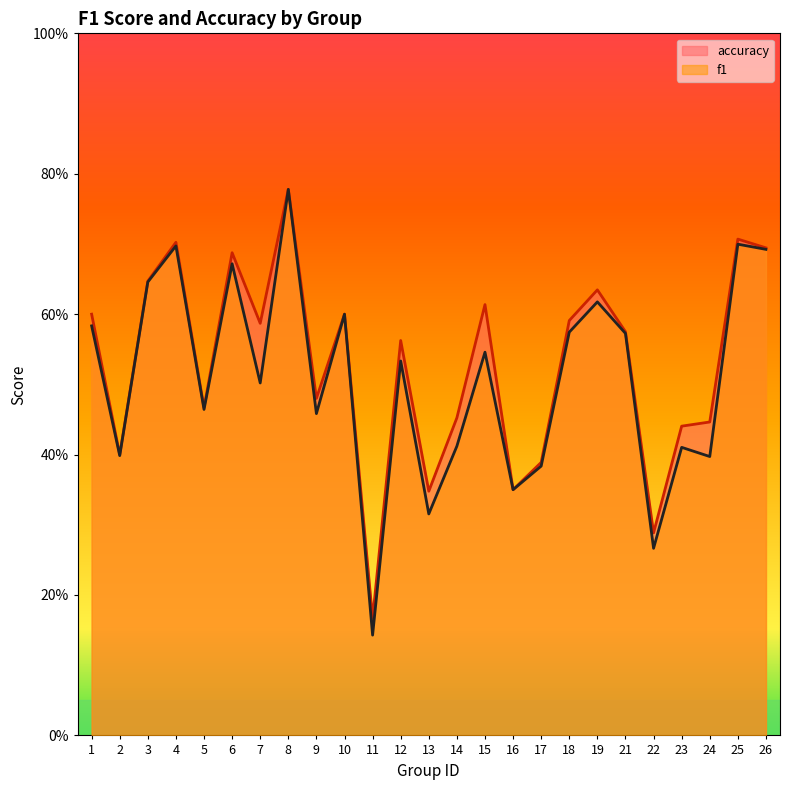

True or false: accuracy and f1 intersect in this chart.

False